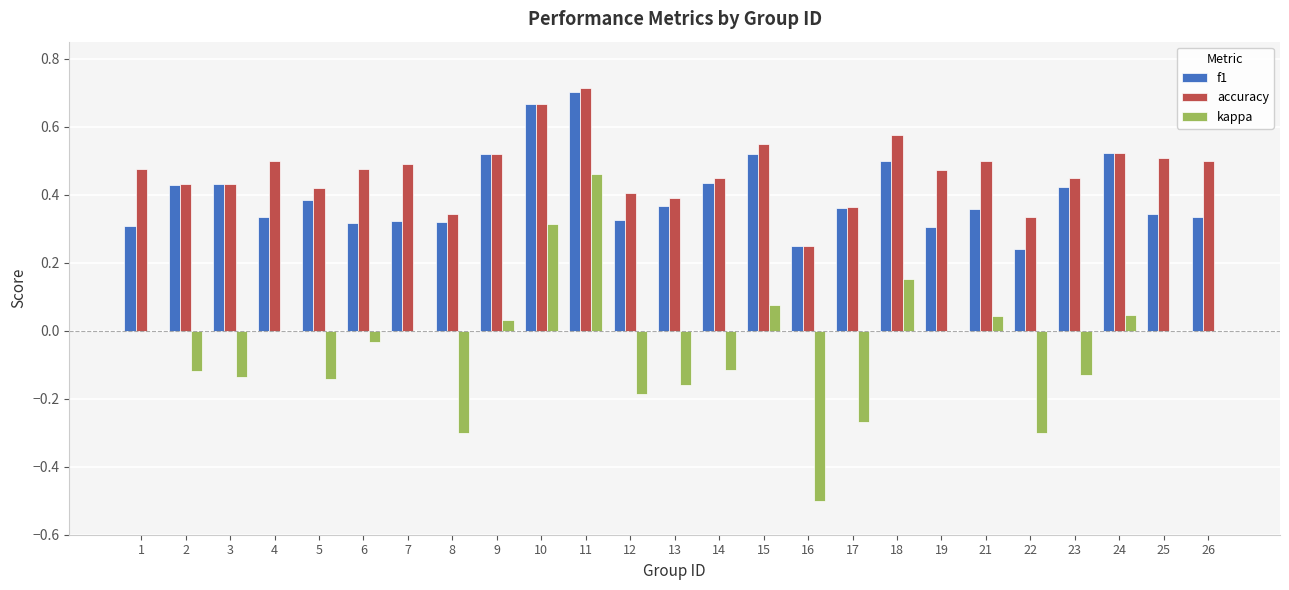

Which series has the largest total across all categories?

accuracy